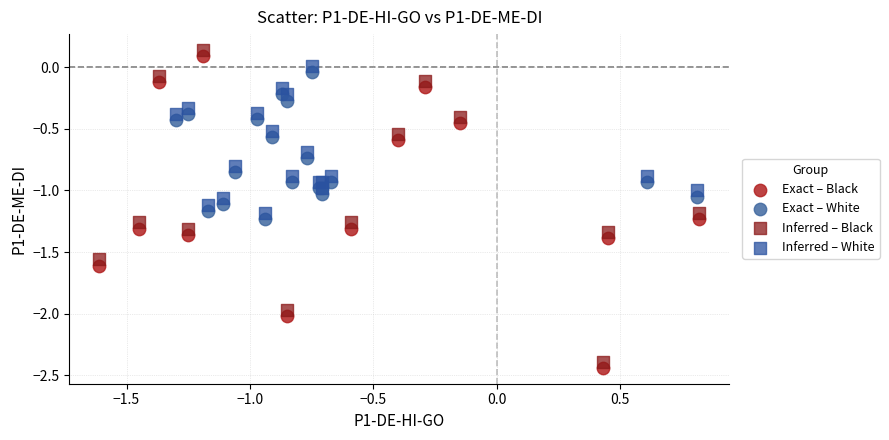

What are all the series names shown in the legend?

Exact – Black, Exact – White, Inferred – Black, Inferred – White